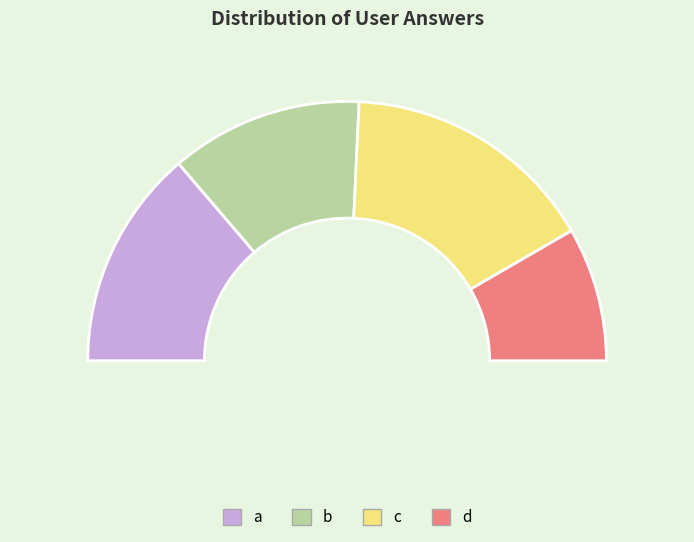

Does a represent more than half of the total?

No